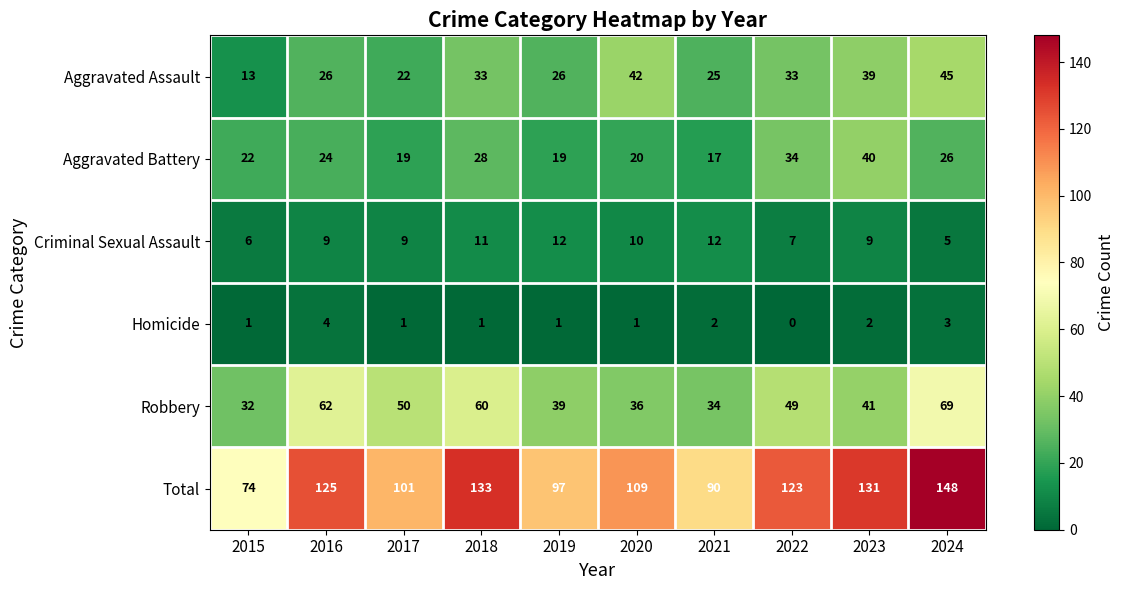

Which series changed the most between 2022 and 2024?

Total